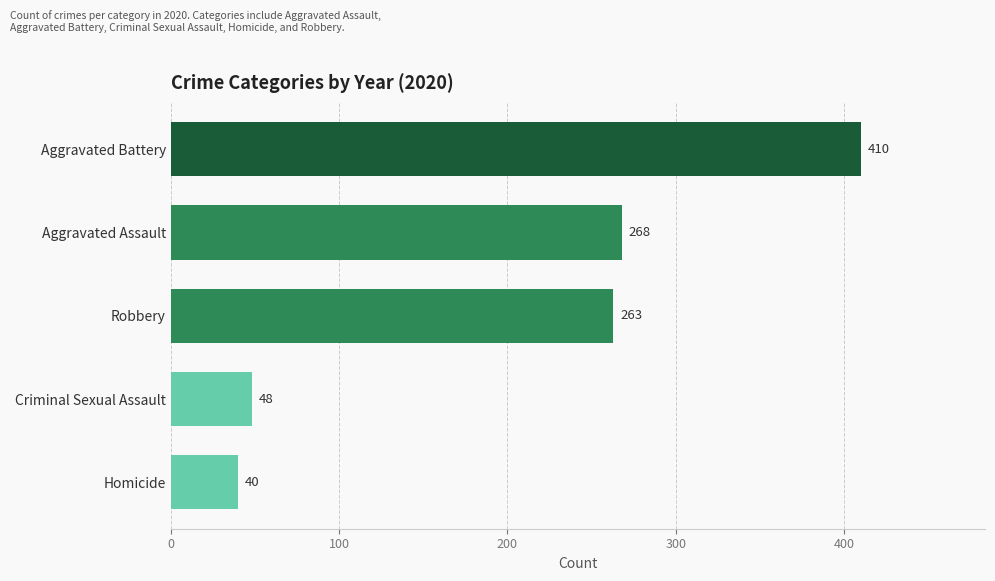

Which has a higher value, Homicide or Aggravated Battery?

Aggravated Battery